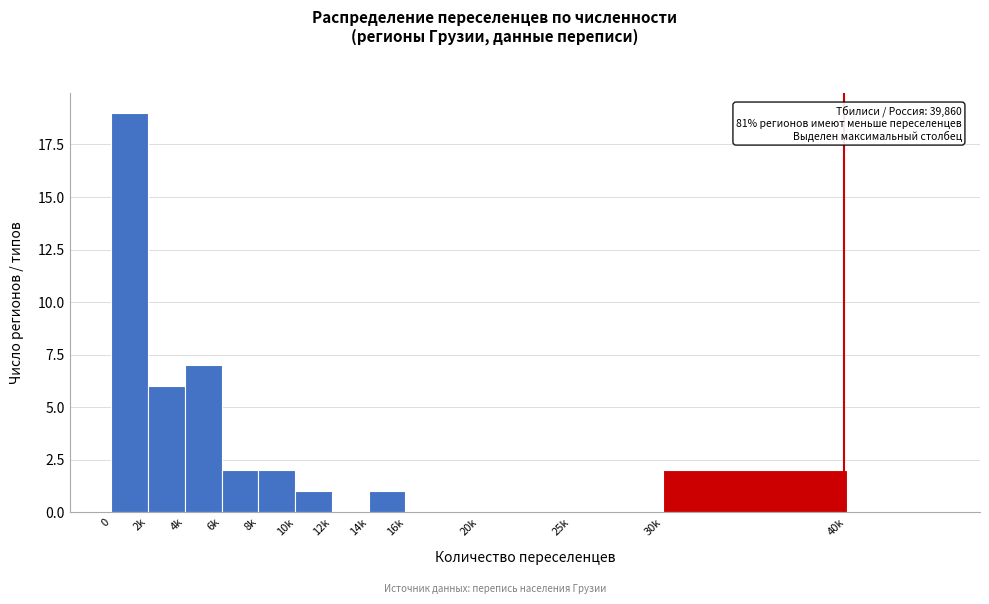

Reading left to right, extract all data points from this chart.

0=19	2k=6	4k=7	6k=2	8k=2	10k=1	12k=0	14k=1	16k=0	20k=0	25k=0	30k=2	40k=0